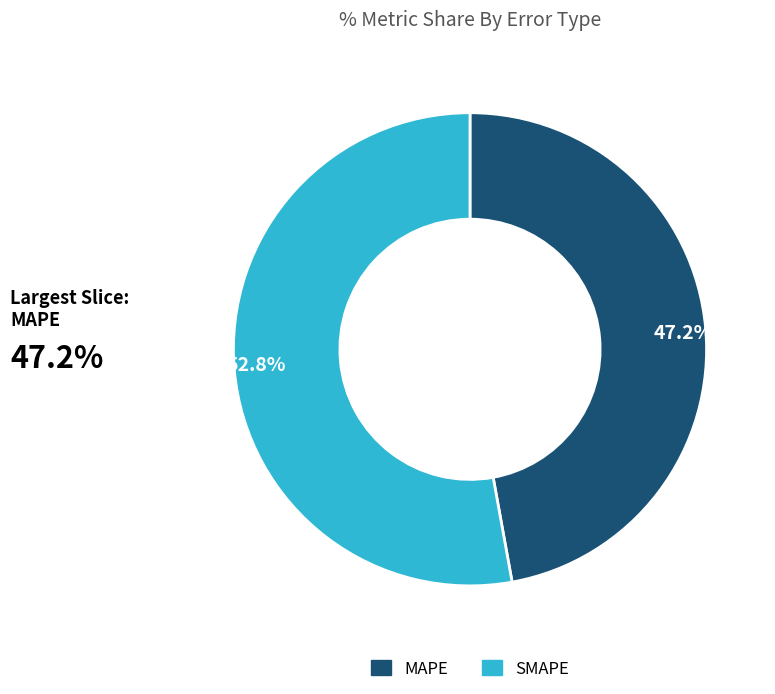

How many segments does this pie chart have?

2